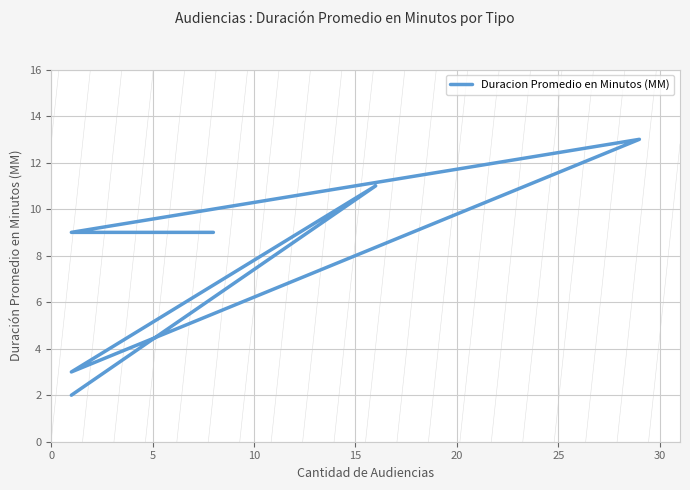

What is the maximum value shown in the chart?

13